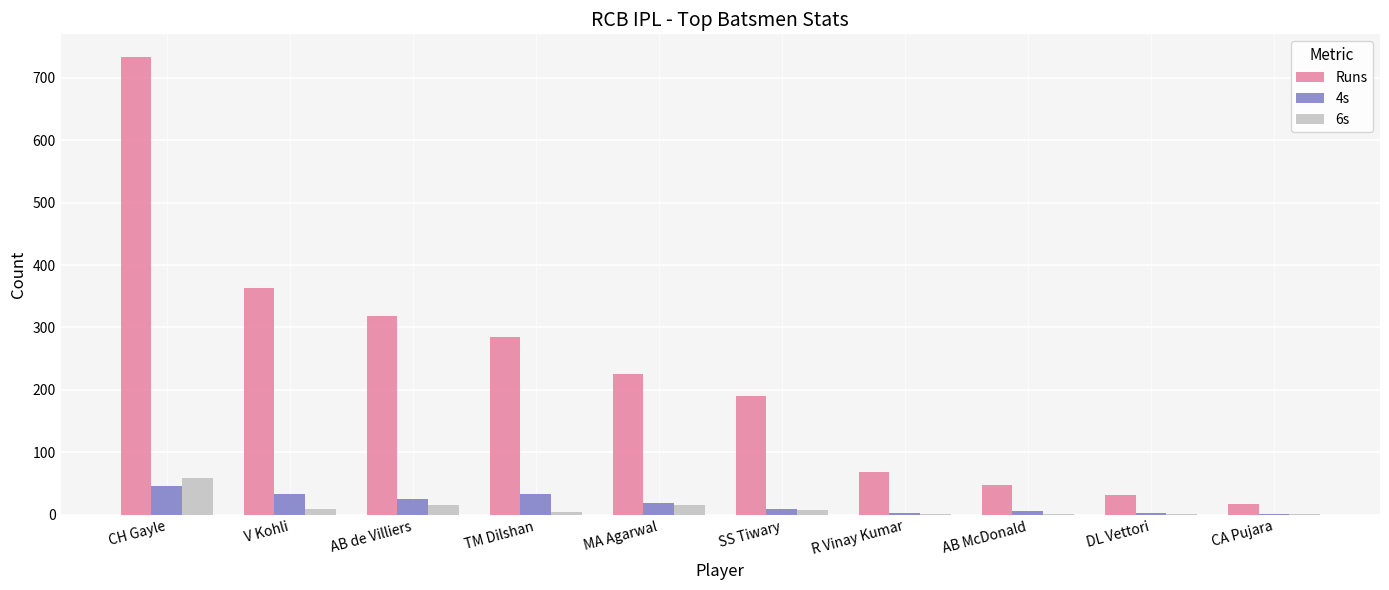

How many data points does each series have?

10